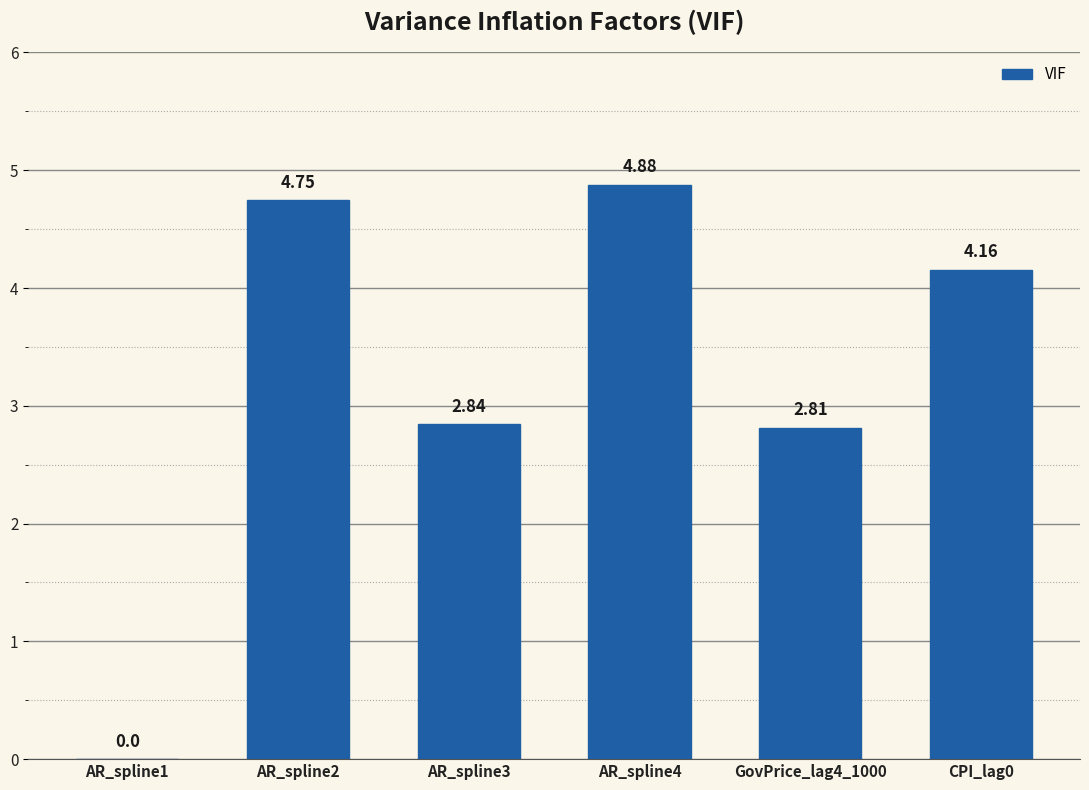

What is the sum of all values?

19.4